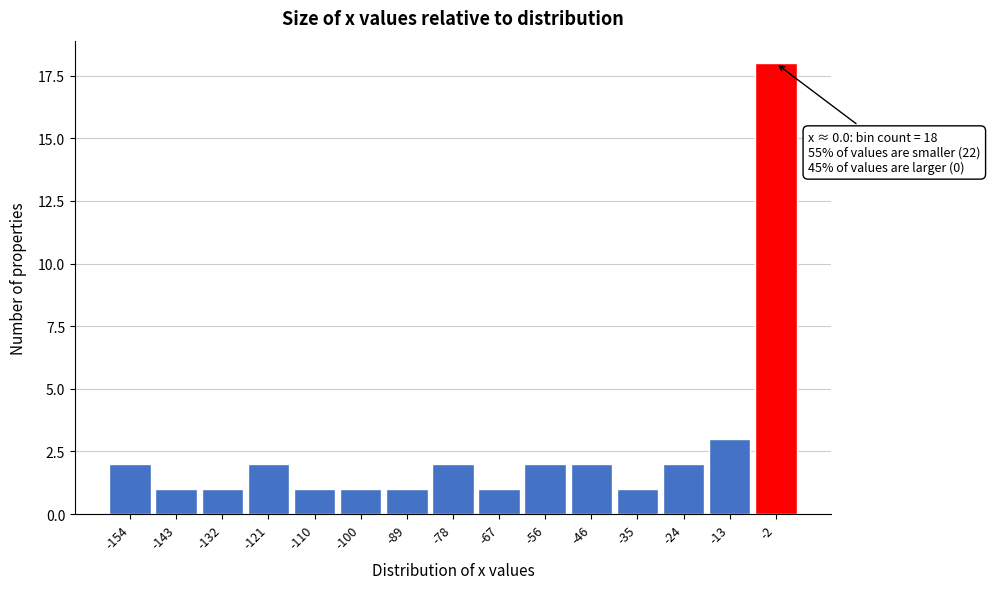

Reading left to right, extract all data points from this chart.

-154=2	-143=1	-132=1	-121=2	-110=1	-100=1	-89=1	-78=2	-67=1	-56=2	-46=2	-35=1	-24=2	-13=3	-2=18